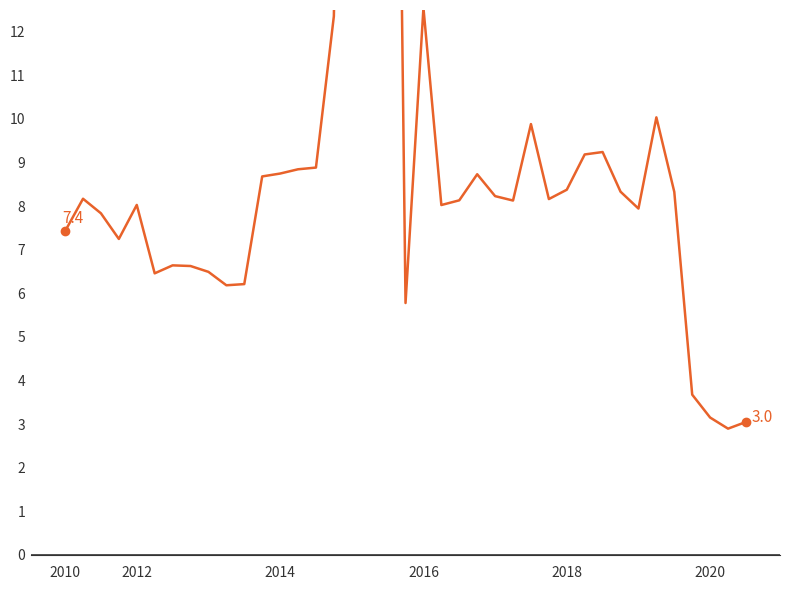

How many interior local valleys (lower than both neighbors) does the data have?

9